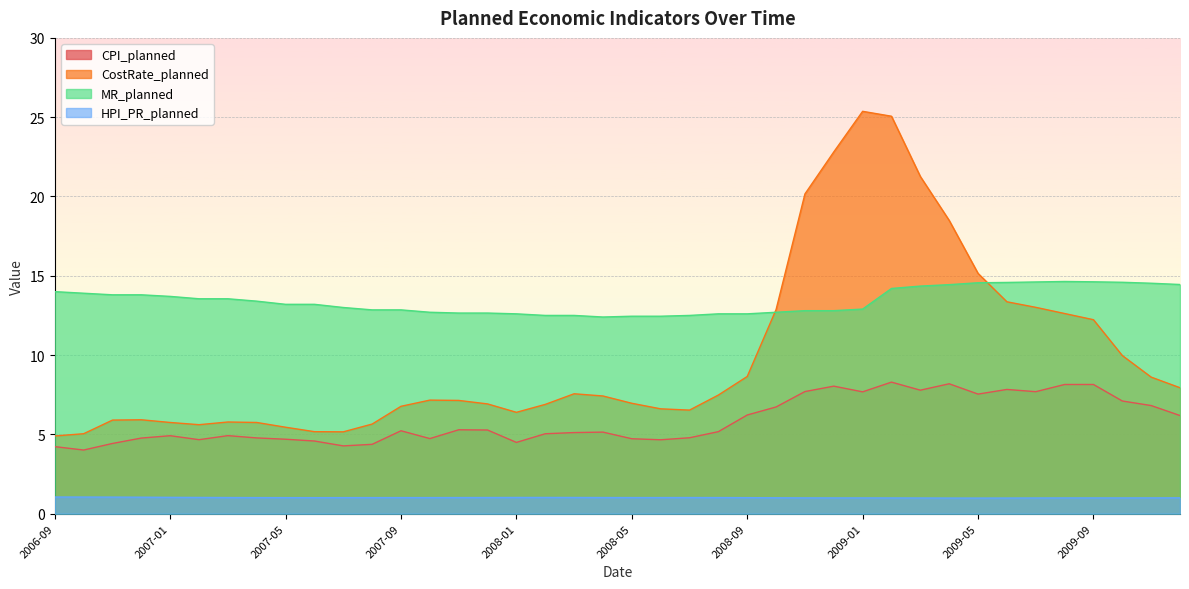

True or false: CostRate_planned has more than 0 interior local peaks.

True